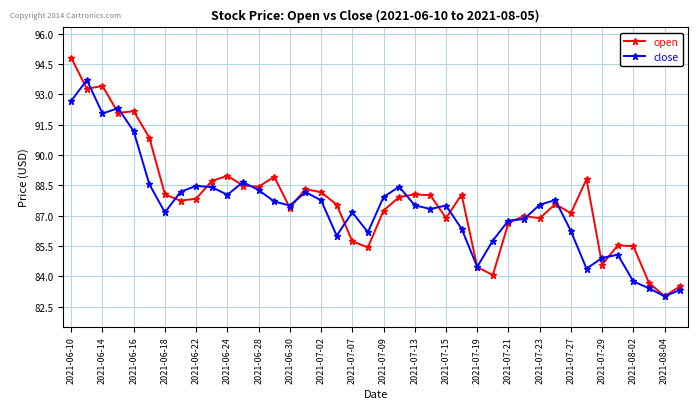

Which series has the largest range (max minus min)?

open